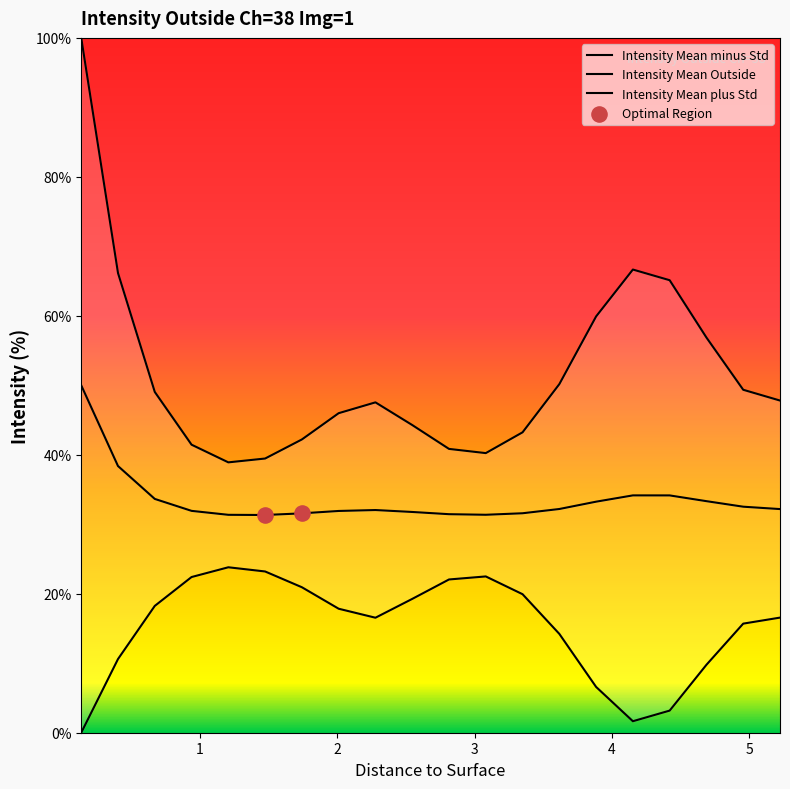

Which series contains the highest Y value?

Intensity Mean plus Std